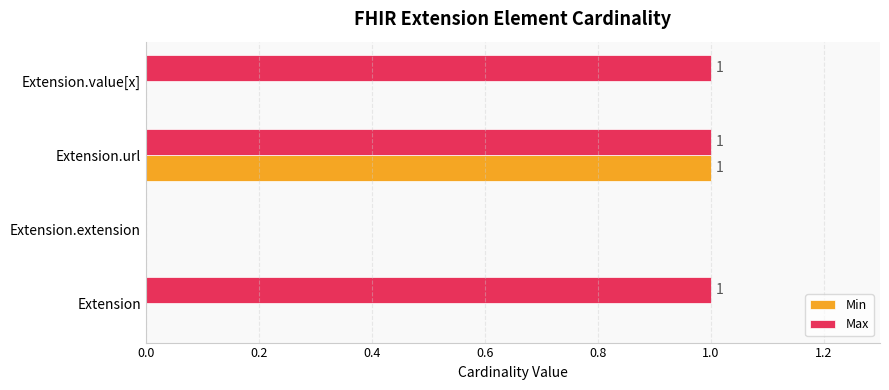

Which series changed the most between Extension and Extension.url?

Min